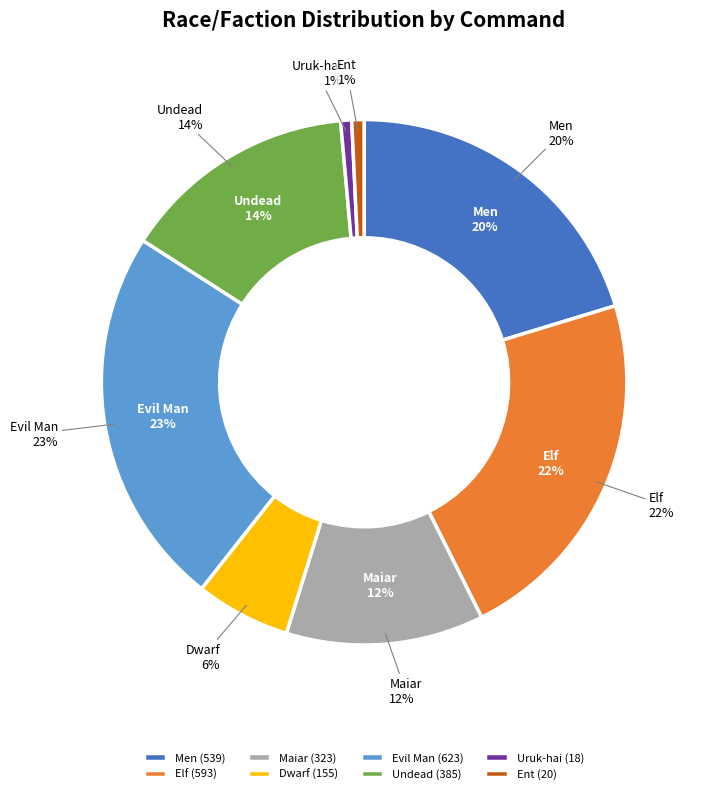

Is it true that Dwarf is 19% of the pie?

False